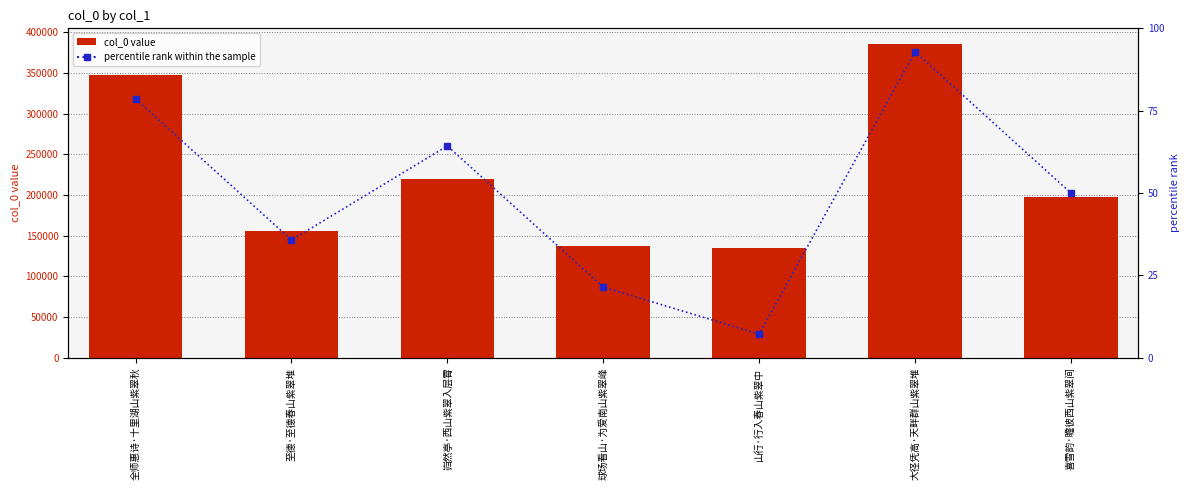

Are the bars grouped side by side (vs. stacked)?

Yes